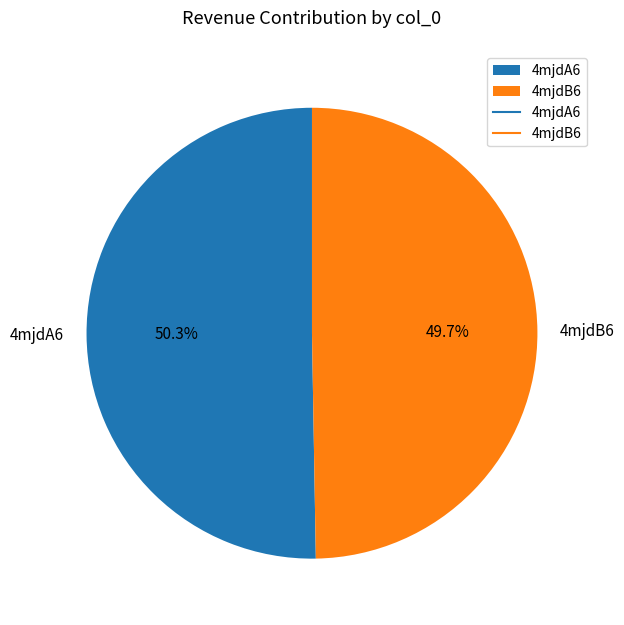

What is the smallest slice in the pie chart?

4mjdB6